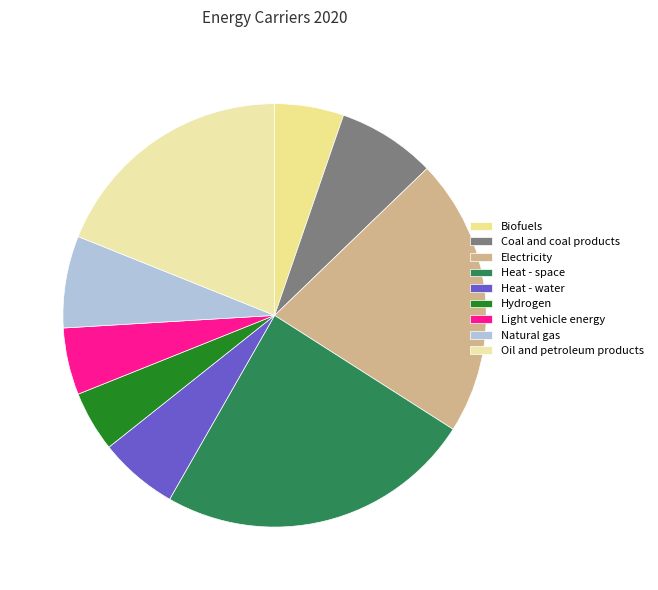

Count the number of slices in the pie.

9